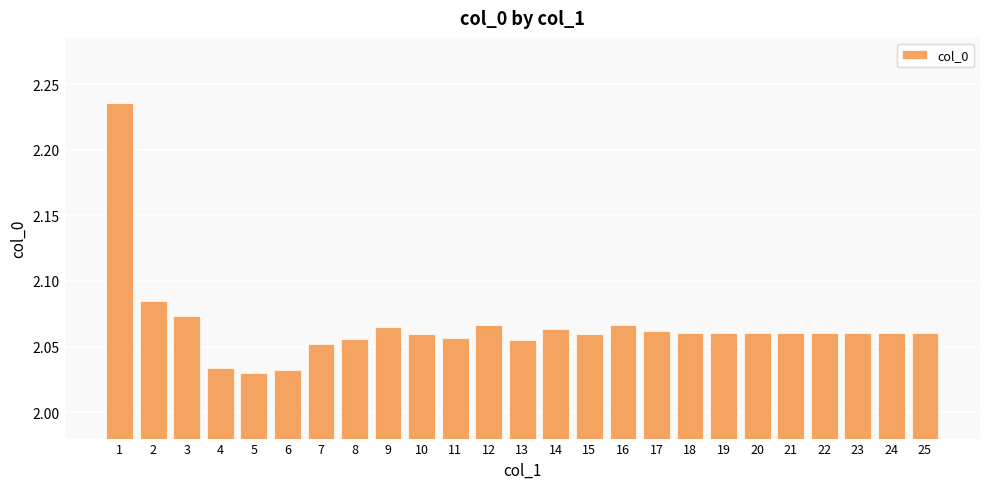

What is the sum of the values at 20 and 21?

4.1